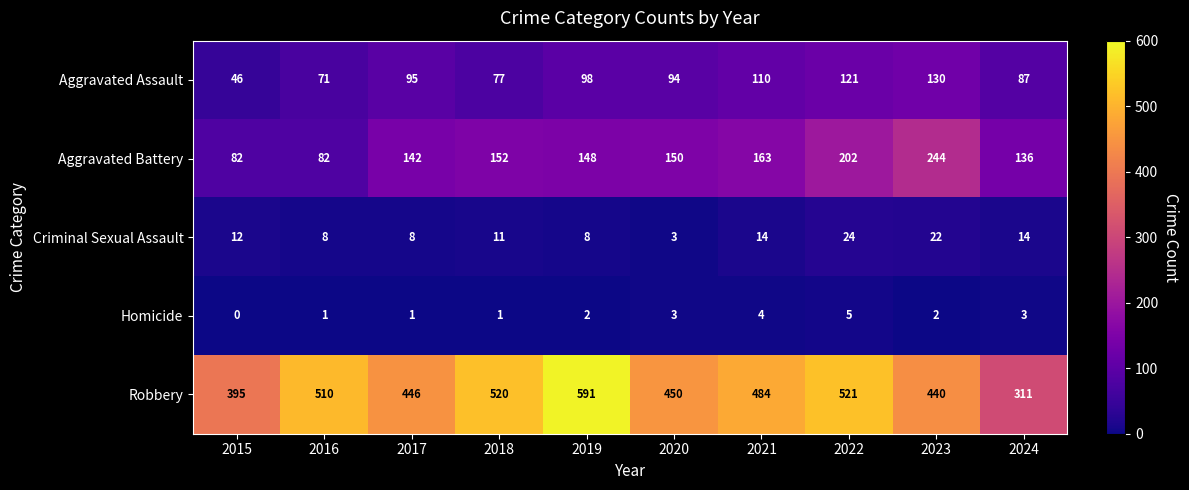

What is the greatest value displayed?

591